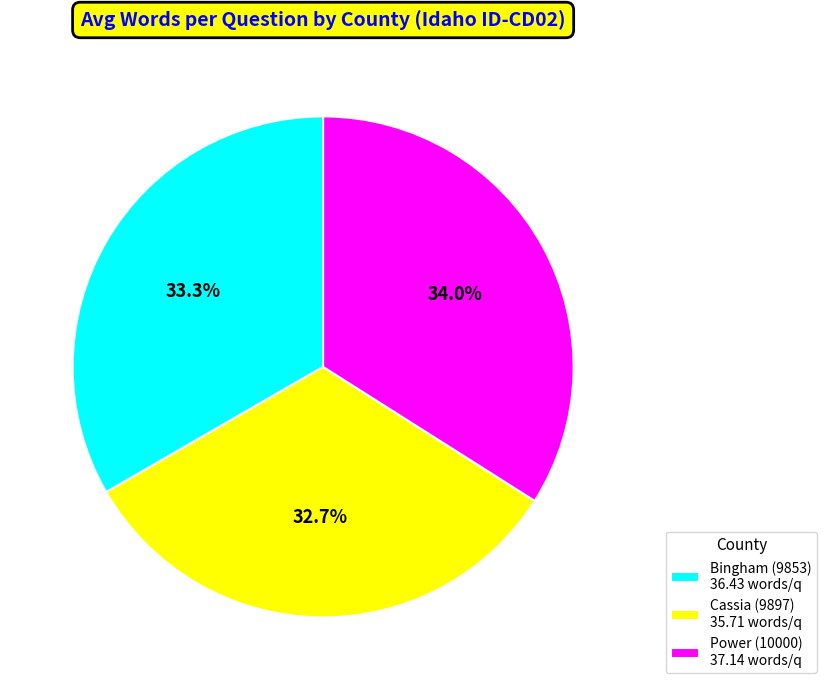

The Power (10000) slice represents 34% of the pie. True or false?

True